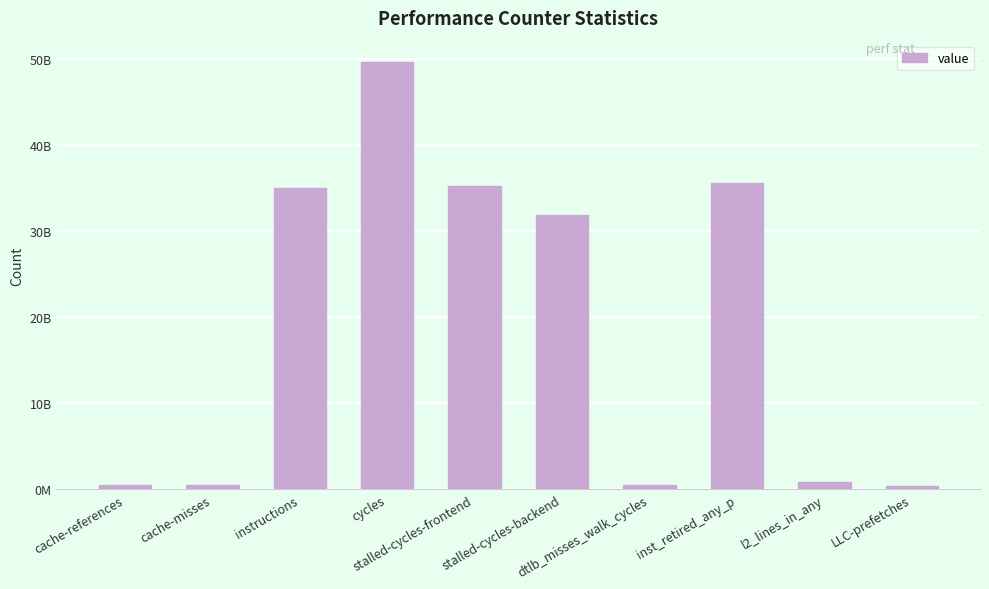

Are the bars horizontal?

No